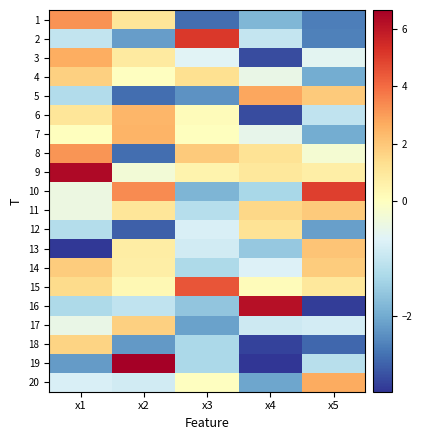

Which series has the widest spread of values?

19